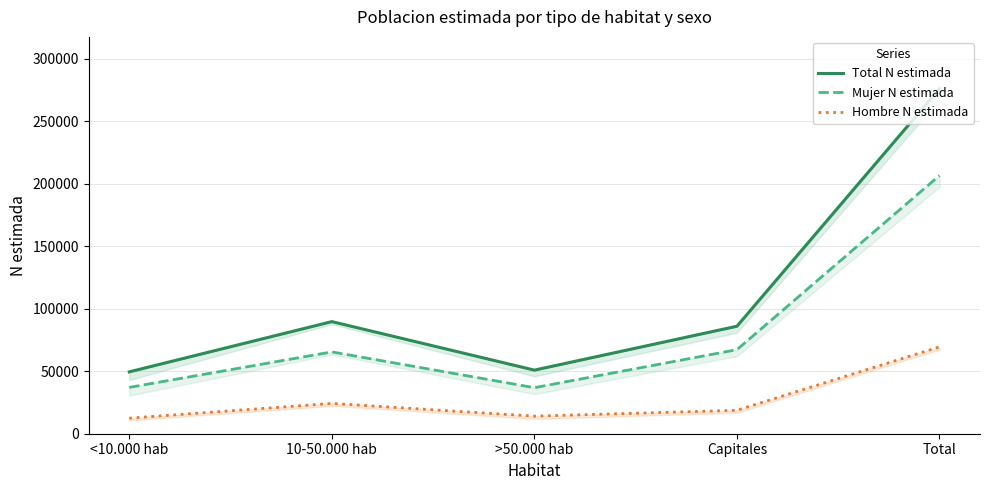

Where does the Total N estimada series first go above 85968?

10-50.000 hab